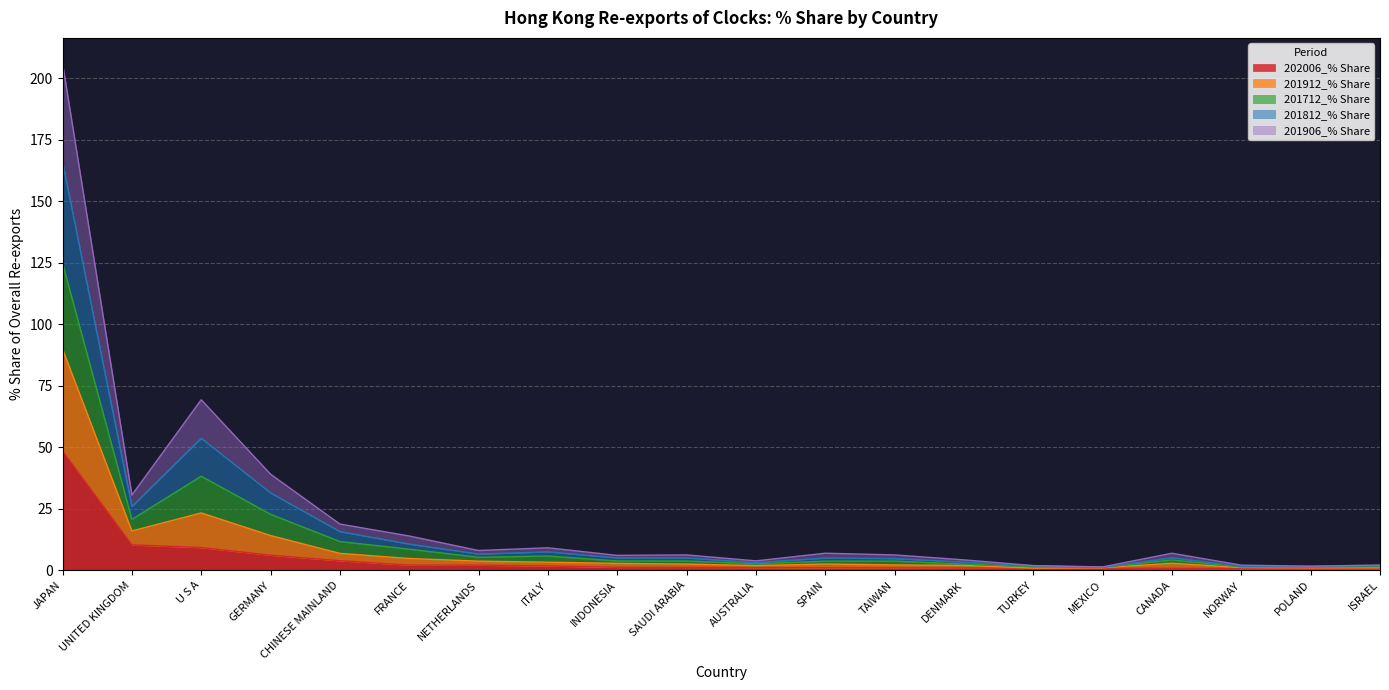

What is the highest value of the 202006_% Share series?

48.5